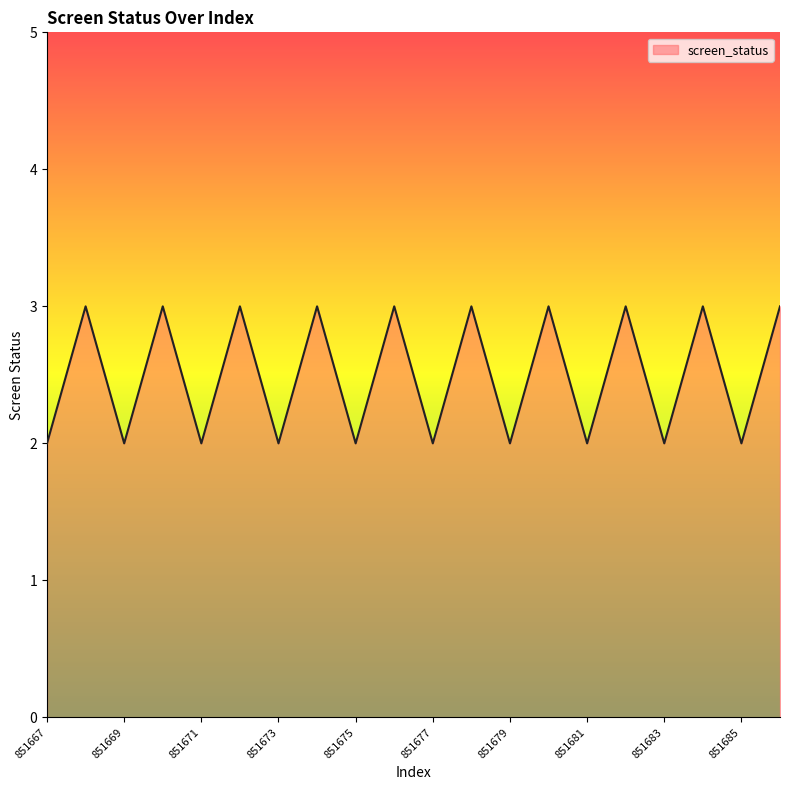

How many values are between 2 and 3?

20